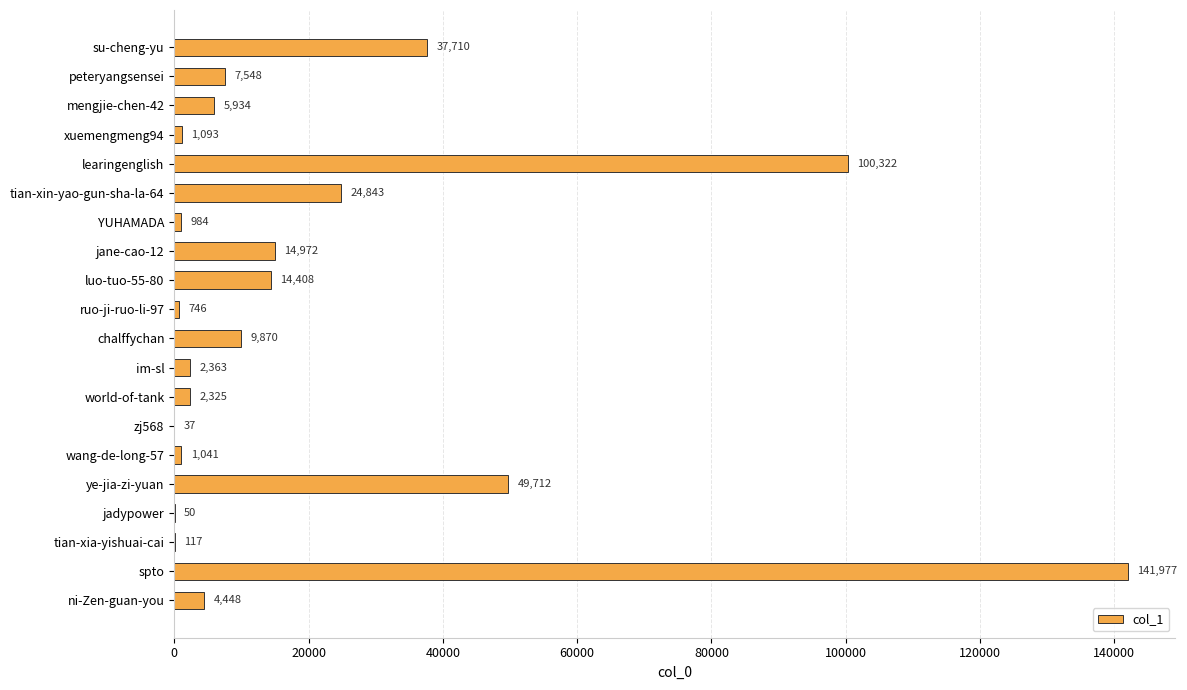

Which label corresponds to the largest value in the chart?

spto